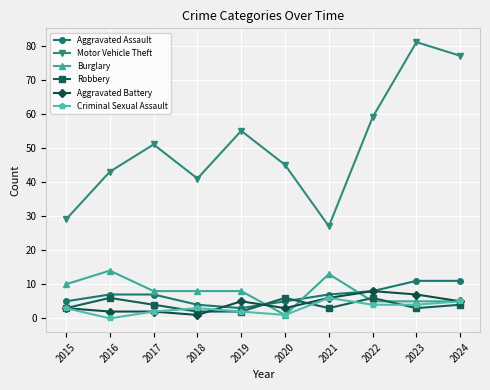

Read the Aggravated Assault value at 2022.

8